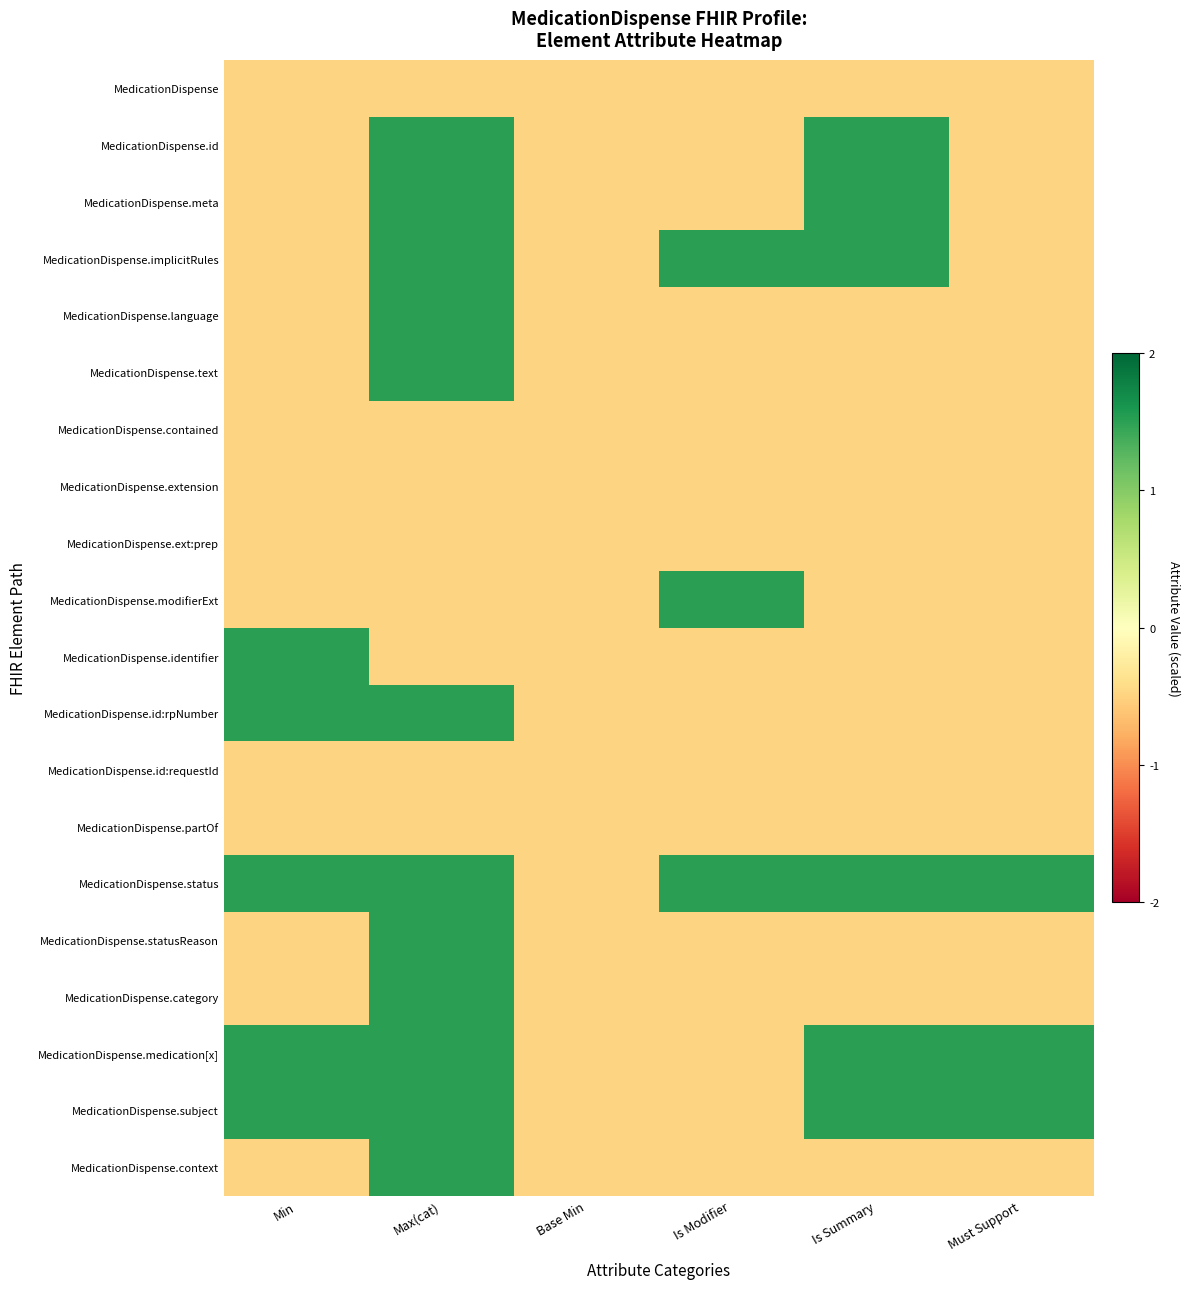

Rank the series by their maximum value, from lowest to highest.

MedicationDispense, MedicationDispense.contained, MedicationDispense.extension, MedicationDispense.ext:prep, MedicationDispense.id:requestId, MedicationDispense.partOf, MedicationDispense.id, MedicationDispense.meta, MedicationDispense.implicitRules, MedicationDispense.language, MedicationDispense.text, MedicationDispense.modifierExt, MedicationDispense.identifier, MedicationDispense.id:rpNumber, MedicationDispense.status, MedicationDispense.statusReason, MedicationDispense.category, MedicationDispense.medication[x], MedicationDispense.subject, MedicationDispense.context